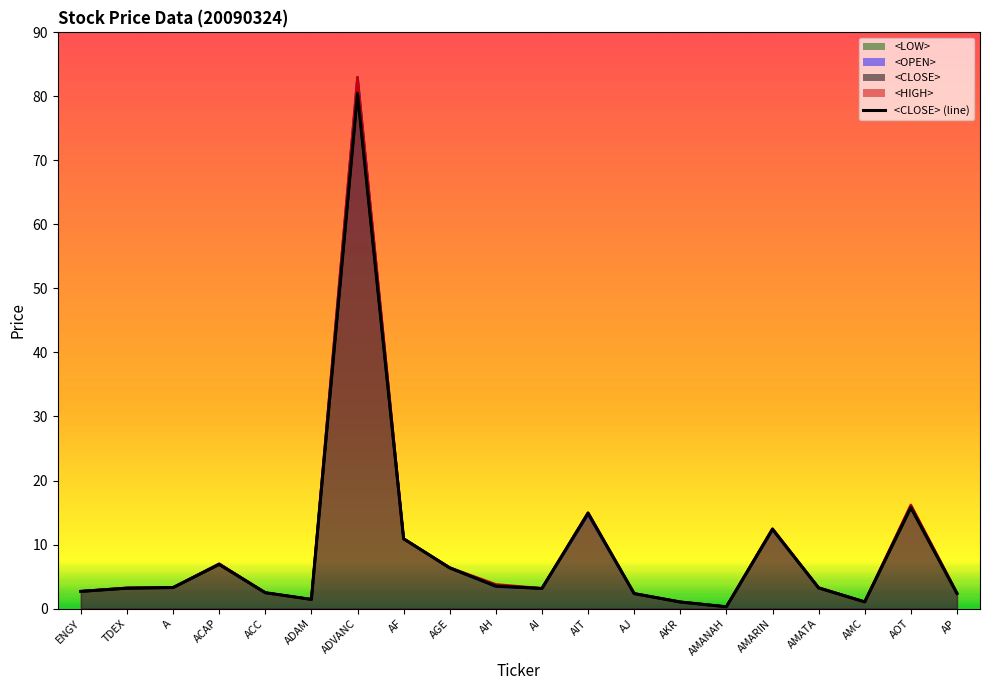

Where is <OPEN> nearest to the value 41?

AOT